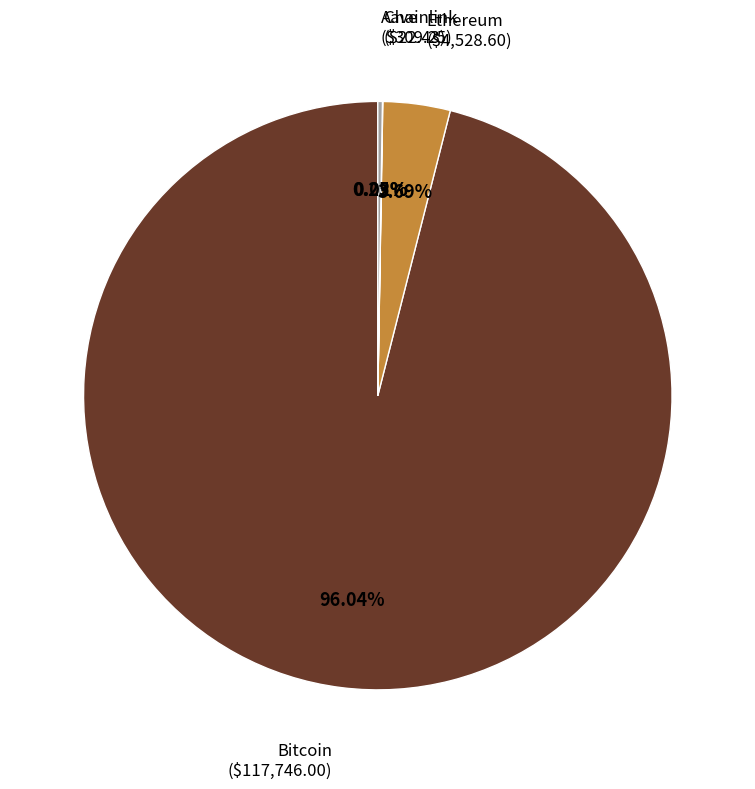

Does any single category account for the majority?

Yes